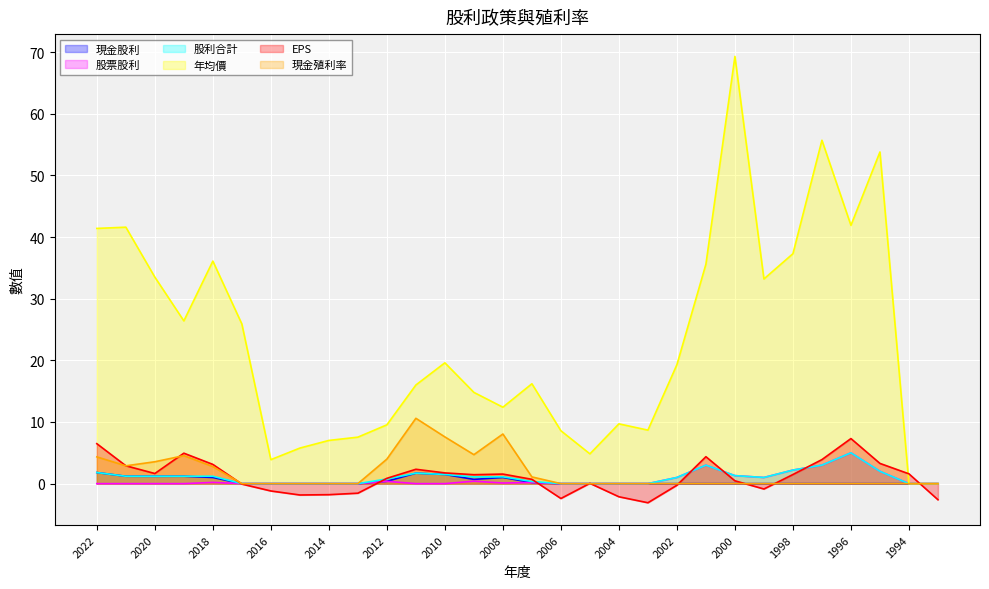

How many values in EPS are above zero?

19